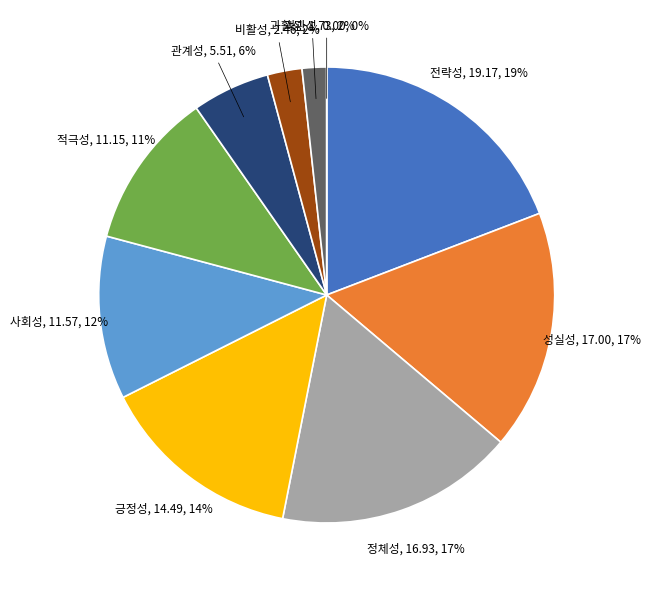

To the nearest percent, what portion does 비활성 represent?

2%